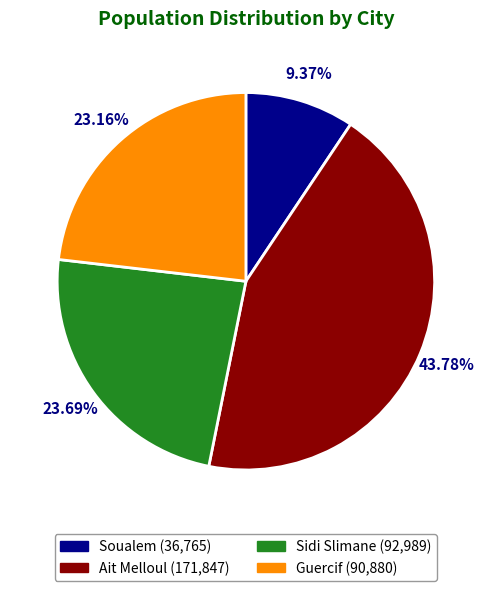

Between Soualem and Sidi Slimane, which is larger?

Sidi Slimane